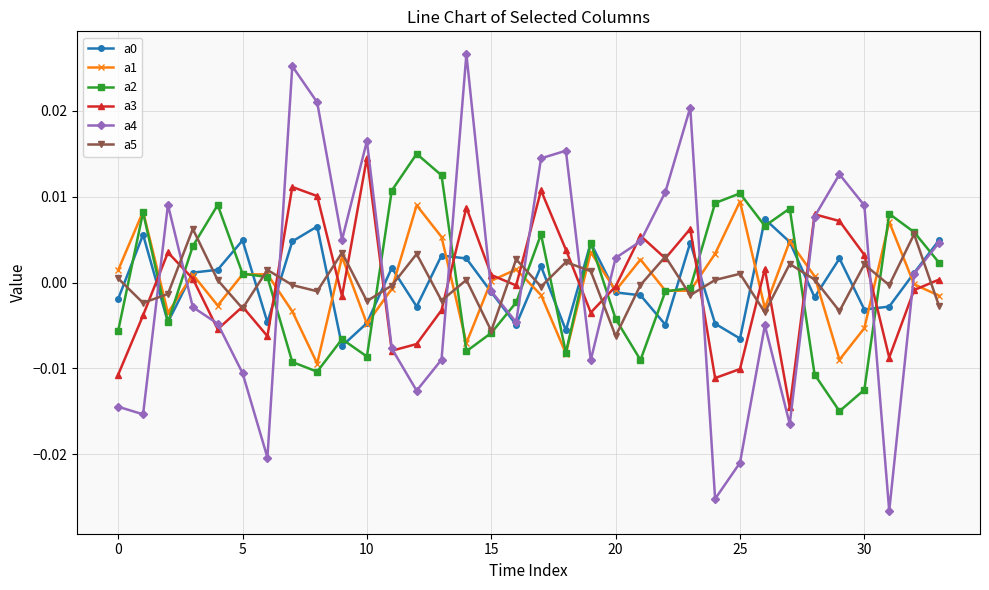

Which series has the widest spread of values?

a4